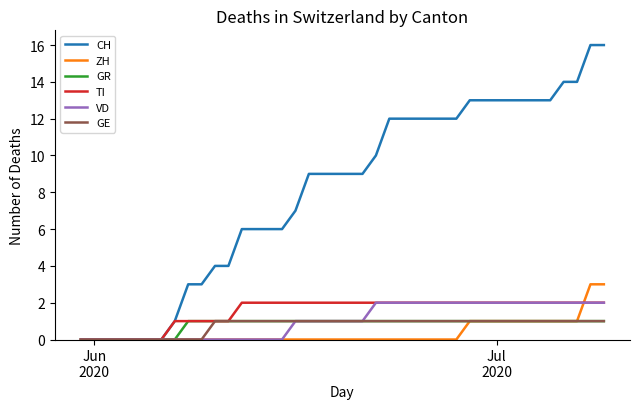

What is the highest value of the ZH series?

3